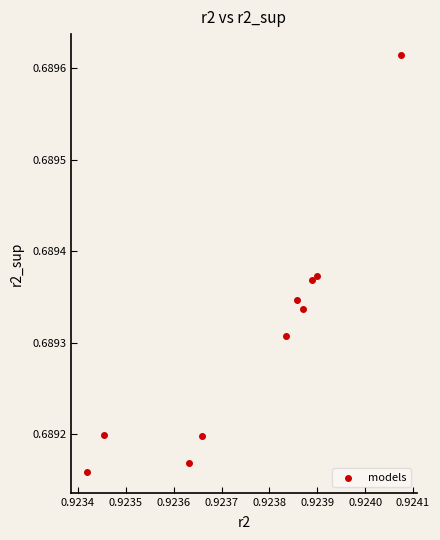

What is the average X value?

0.9